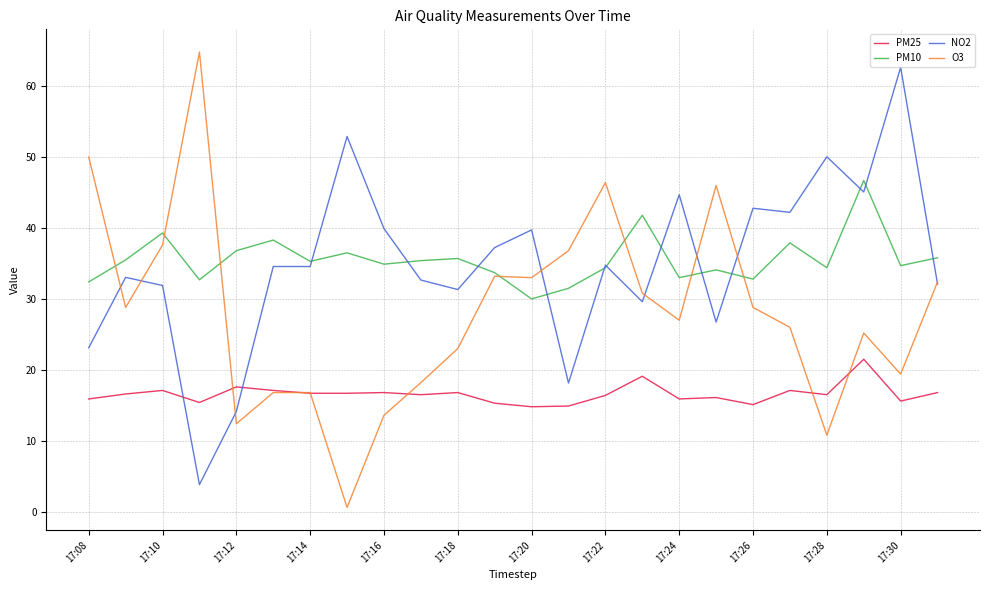

Which series ends up on top after the final intersection of PM25 and NO2?

NO2